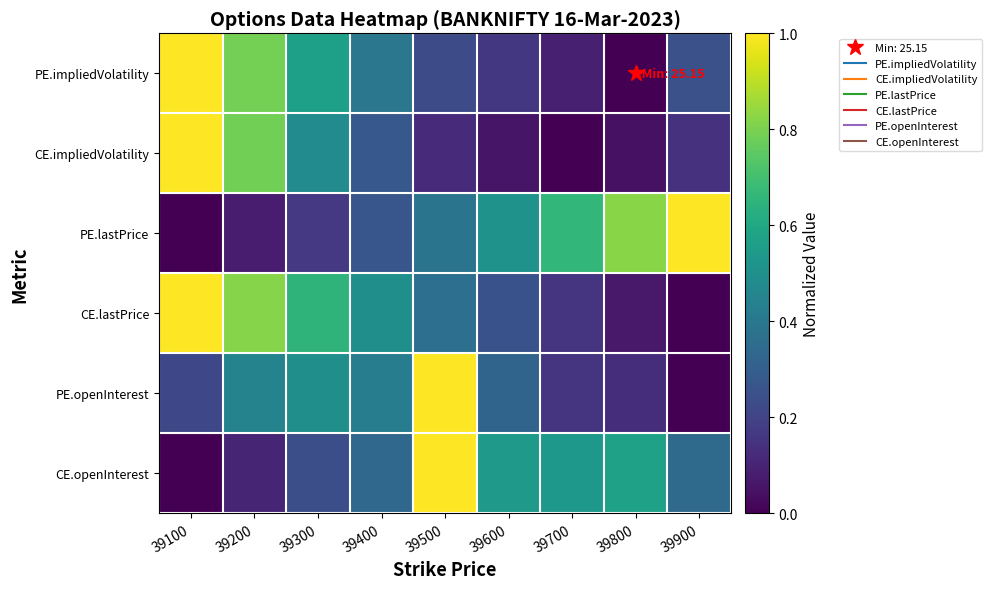

At 39500, list the series in order from largest to smallest.

PE.openInterest, CE.openInterest, PE.lastPrice, CE.lastPrice, PE.impliedVolatility, CE.impliedVolatility